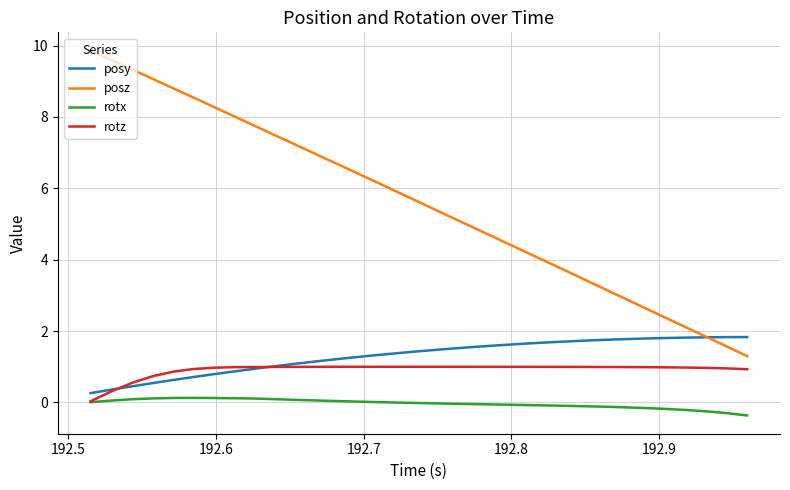

True or false: rotz and posy cross at least once.

True